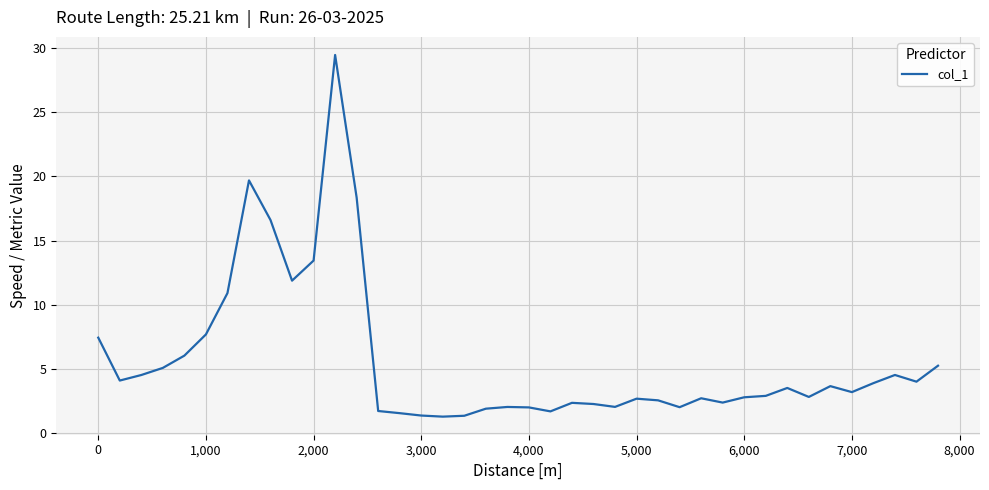

What is the greatest value displayed?

29.5